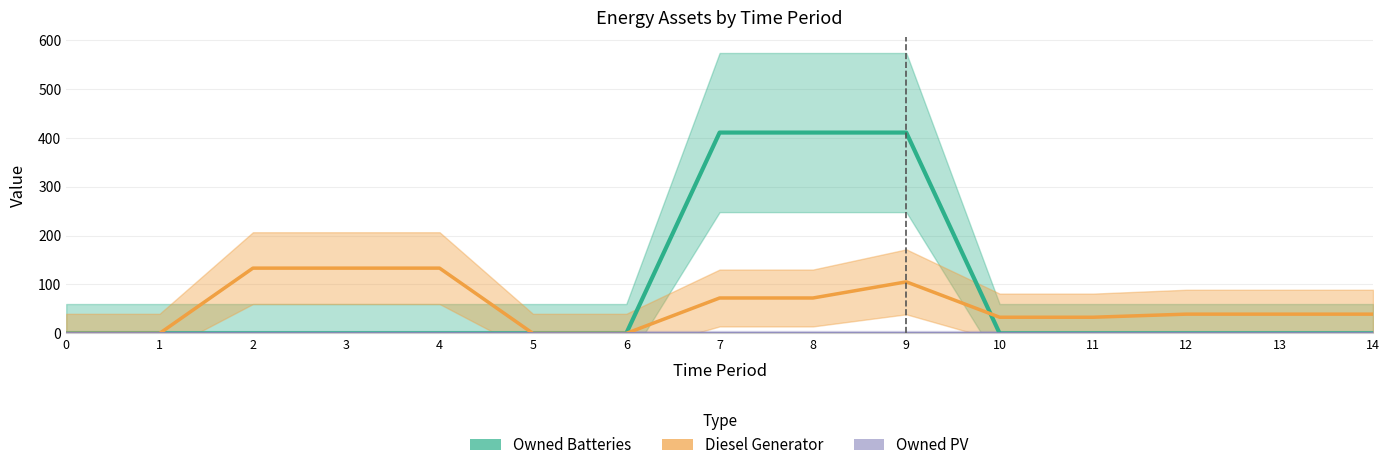

Which series changed the most between 0 and 9?

Owned Batteries